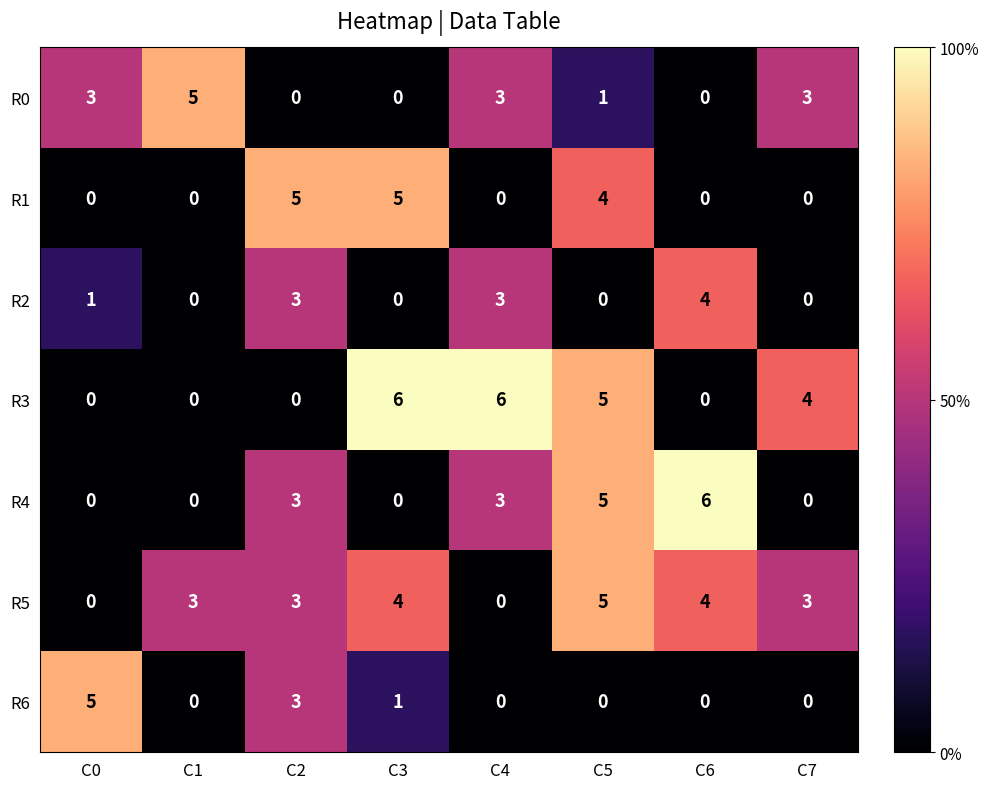

What is the highest value of the R1 series?

5